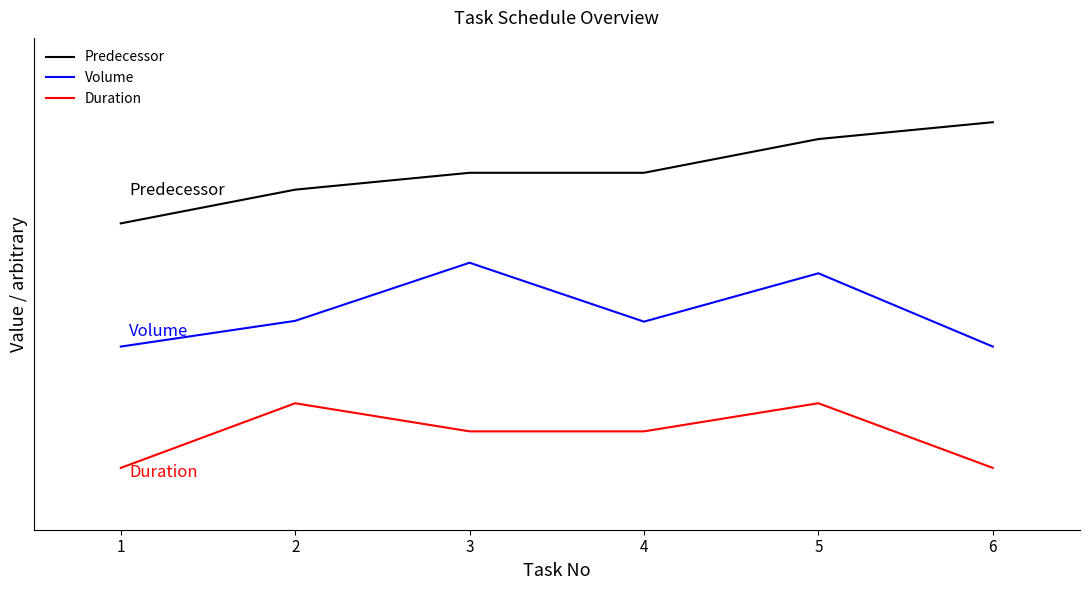

Does the chart display data point markers on the line(s)?

No